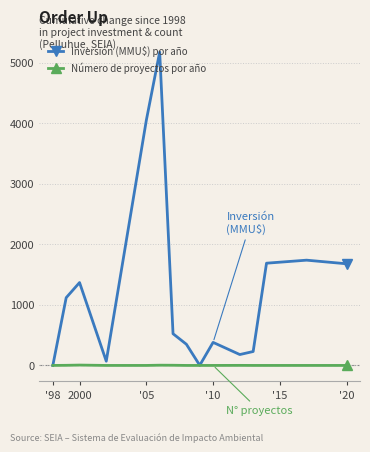

Does the chart display data point markers on the line(s)?

Yes